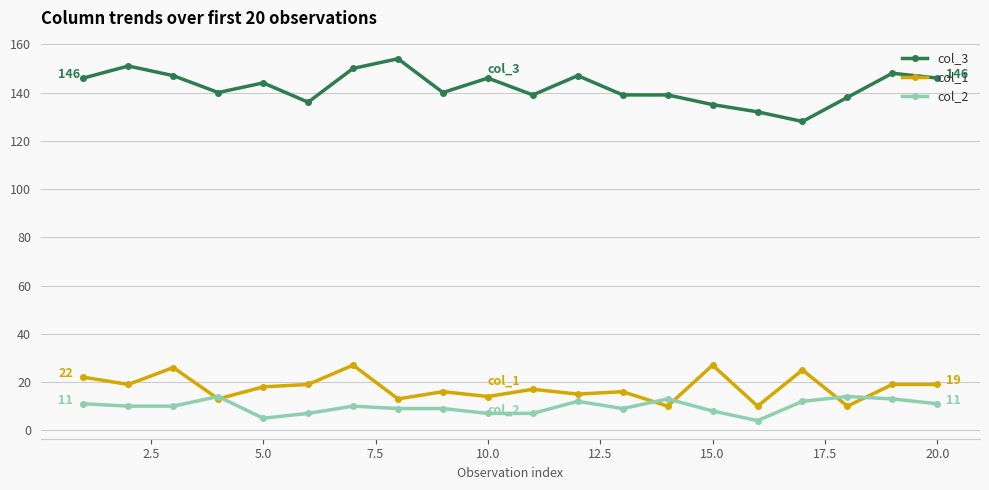

At how many categories does at least one series exceed 68?

20